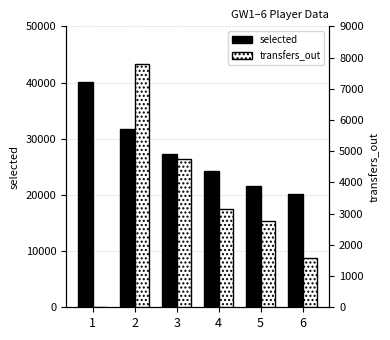

Reading left to right, extract all data points from this chart.

selected: 40046	31728	27356	24262	21662	20143
transfers_out: 0	7793	4747	3151	2748	1586